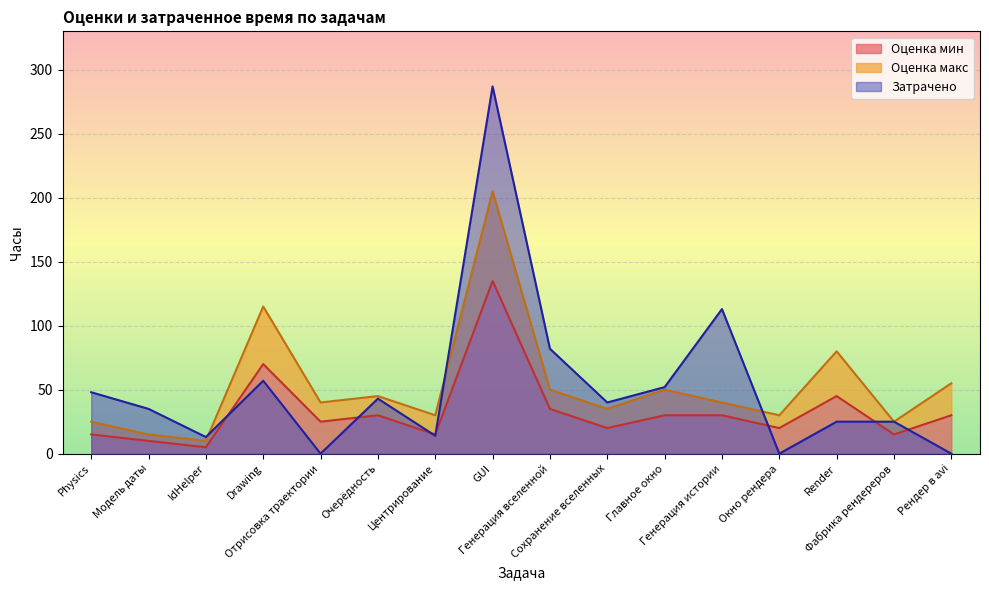

What is the sum of all Затрачено values?

834